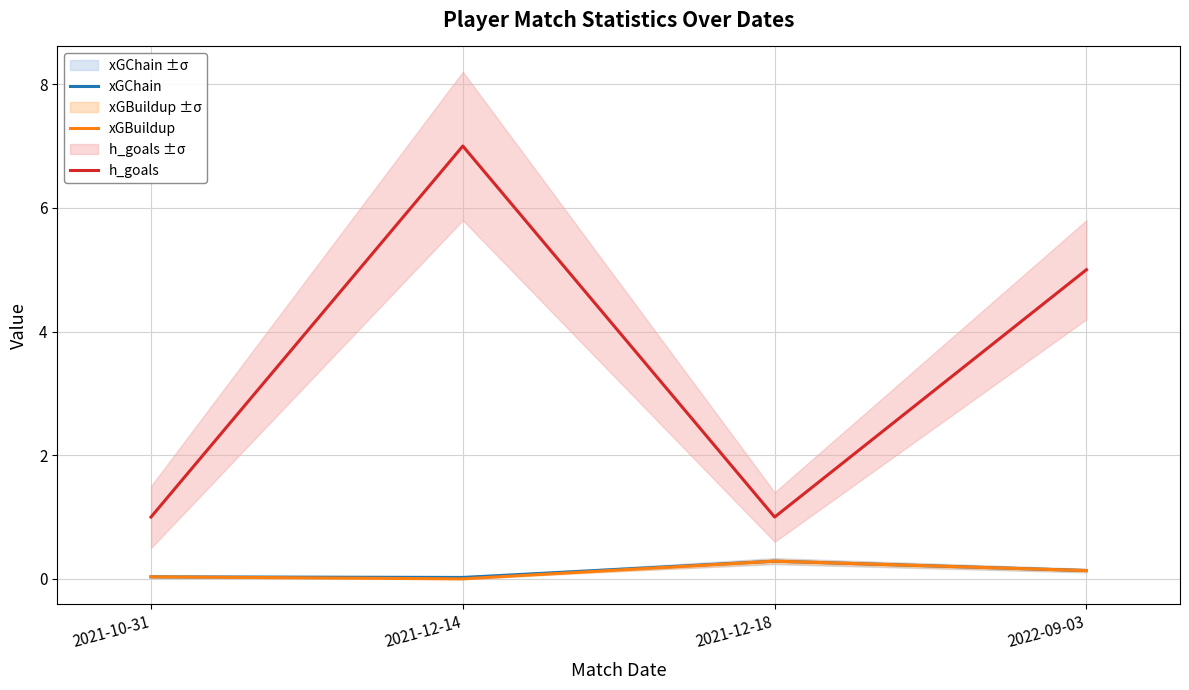

What is the label of the 3rd point from the right?

2021-12-14